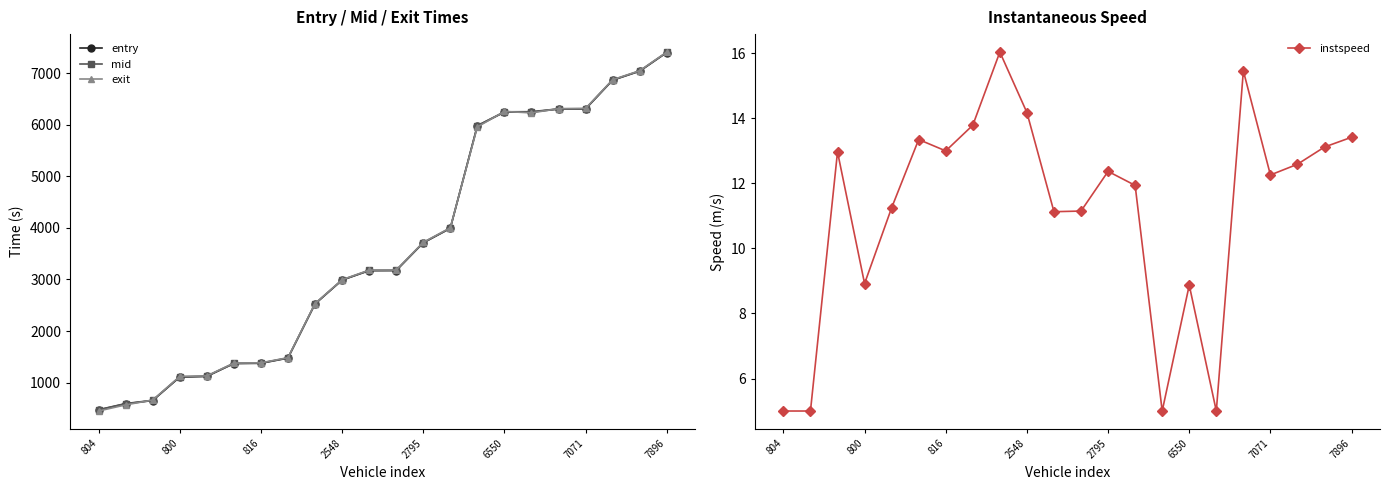

At which label is mid closest to 3939?

13